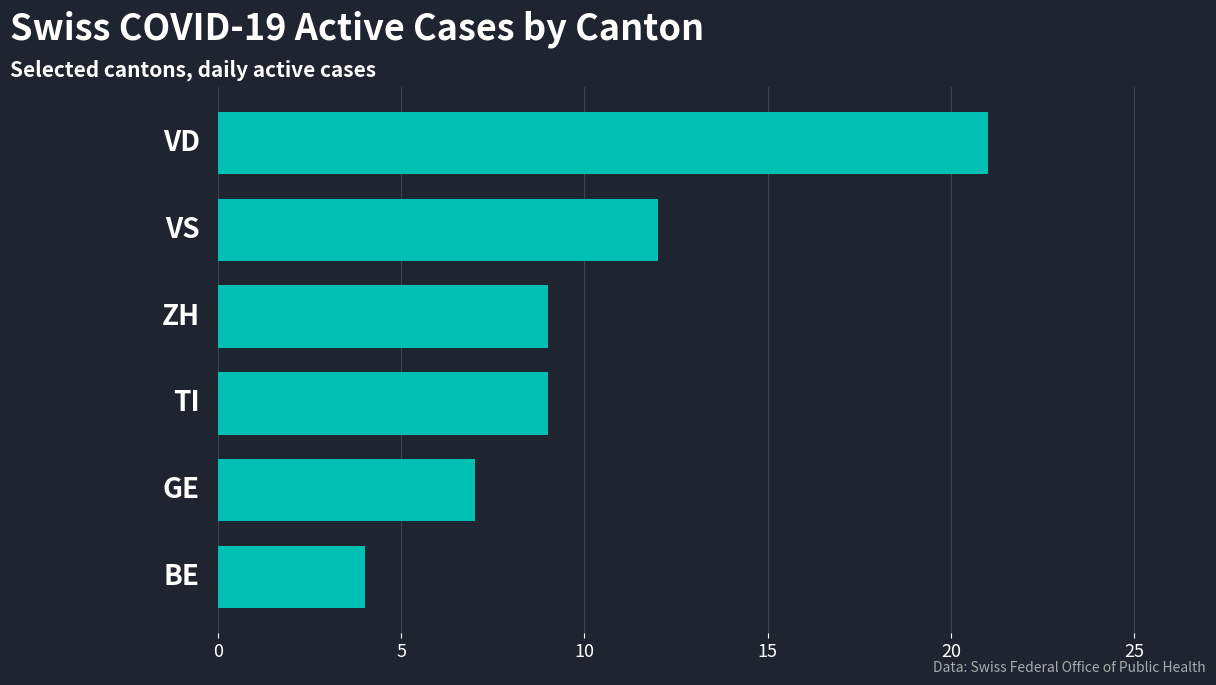

Reading top to bottom, extract all data points from this chart.

21	12	9	9	7	4